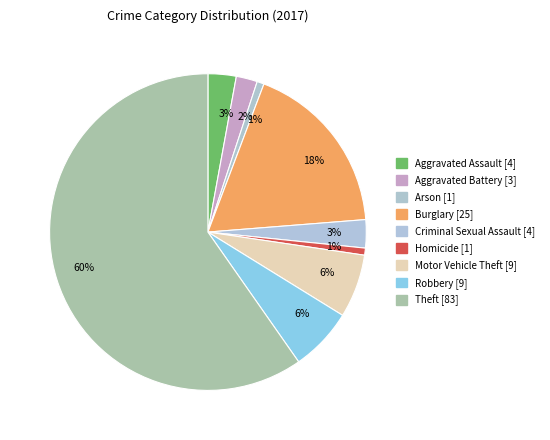

Count the number of slices in the pie.

9